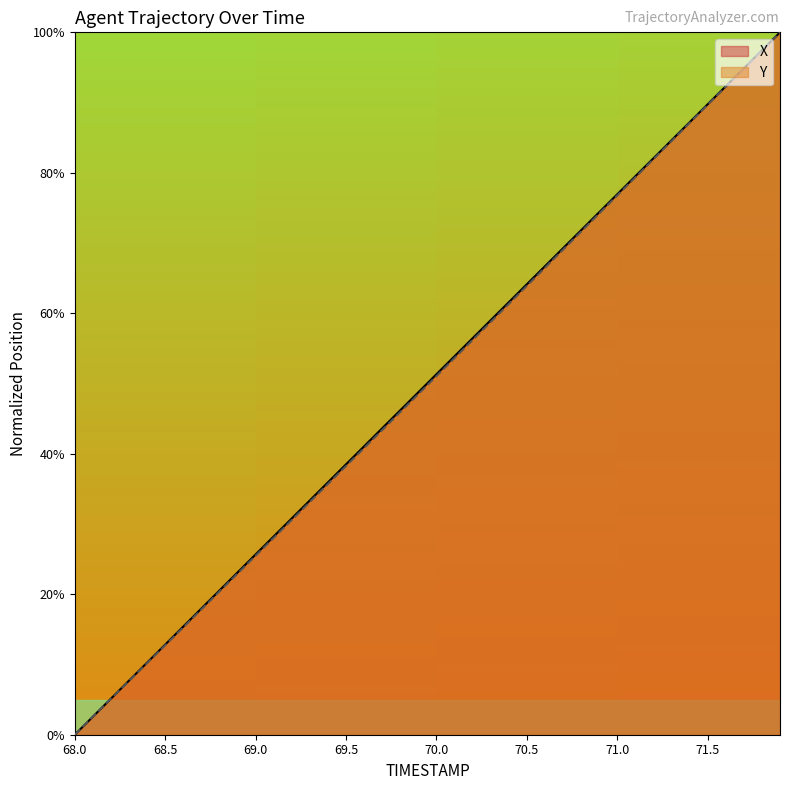

True or false: X and Y intersect in this chart.

False